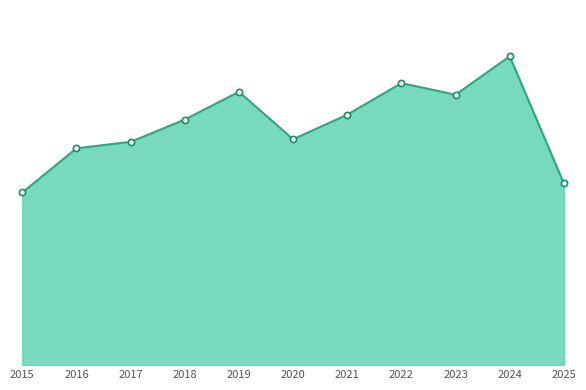

Does the chart have visible grid lines?

No